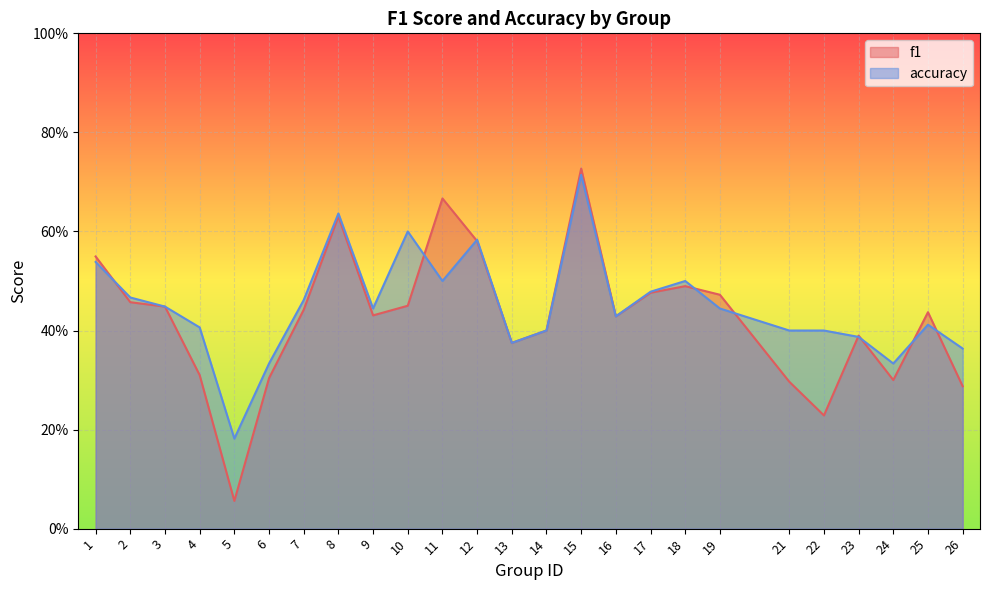

Does the chart display data point markers on the line(s)?

No